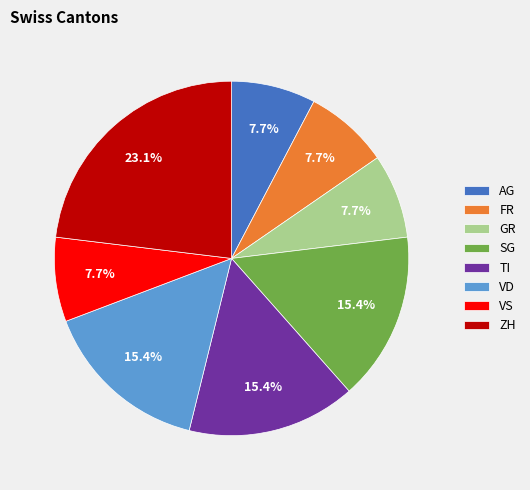

Is it true that VD is 15% of the pie?

True